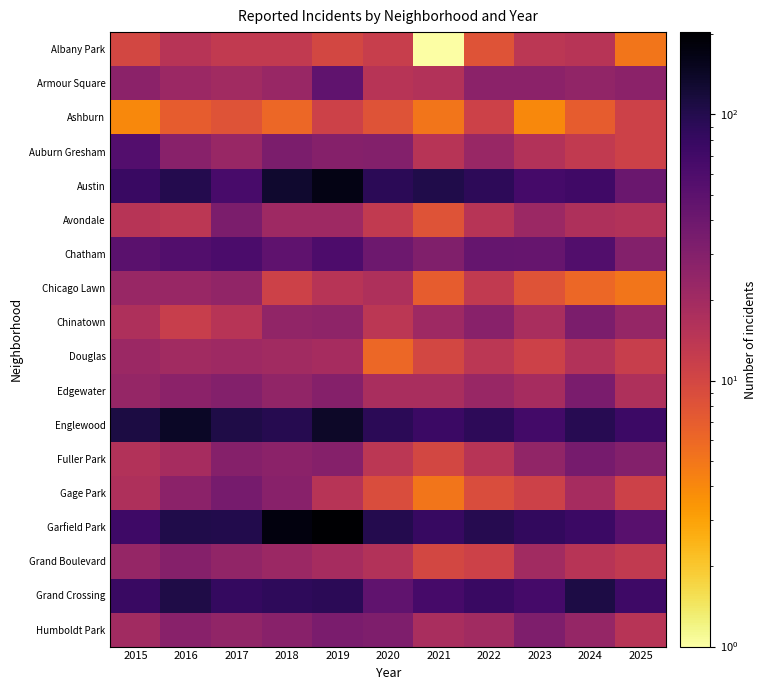

Which series has the widest spread of values?

Garfield Park